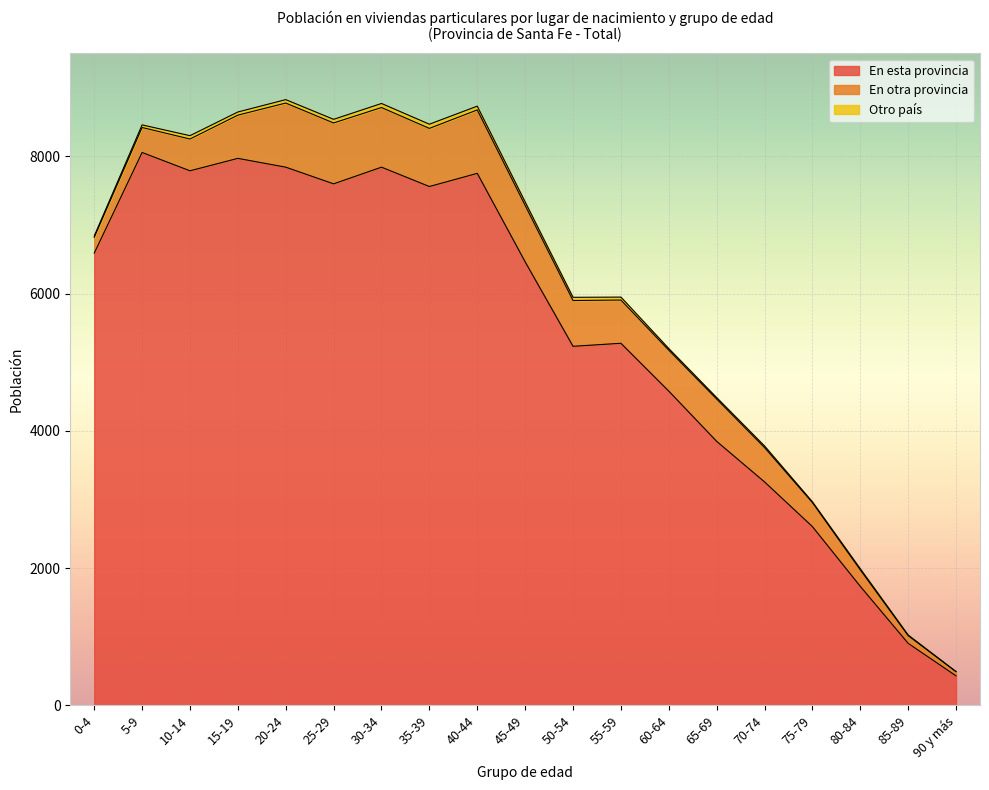

True or false: Otro país and En otra provincia cross at least once.

False